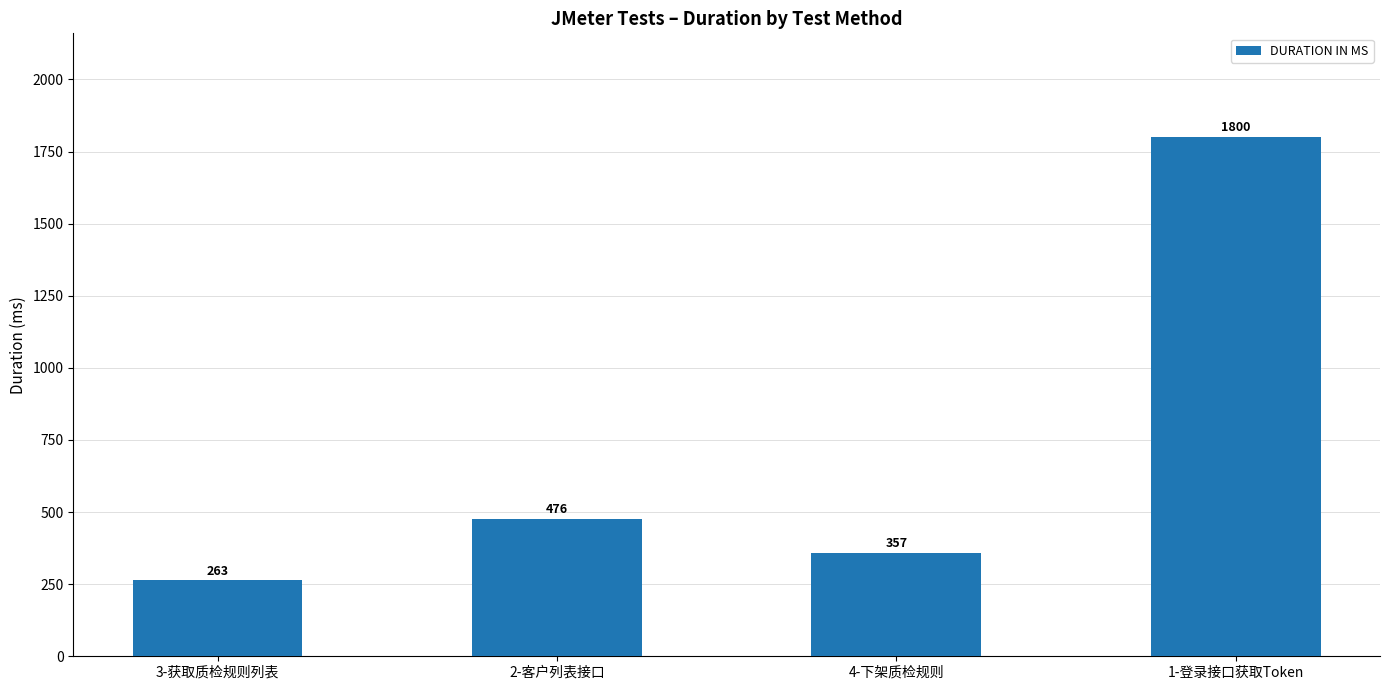

At which category does the chart reach its peak across all series?

1-登录接口获取Token